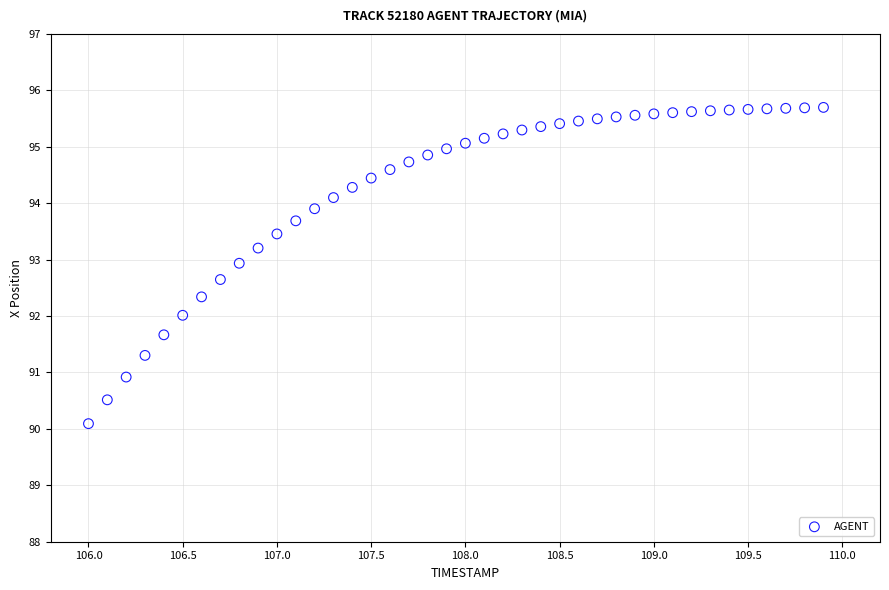

What is the range of X values (max minus min)?

3.9